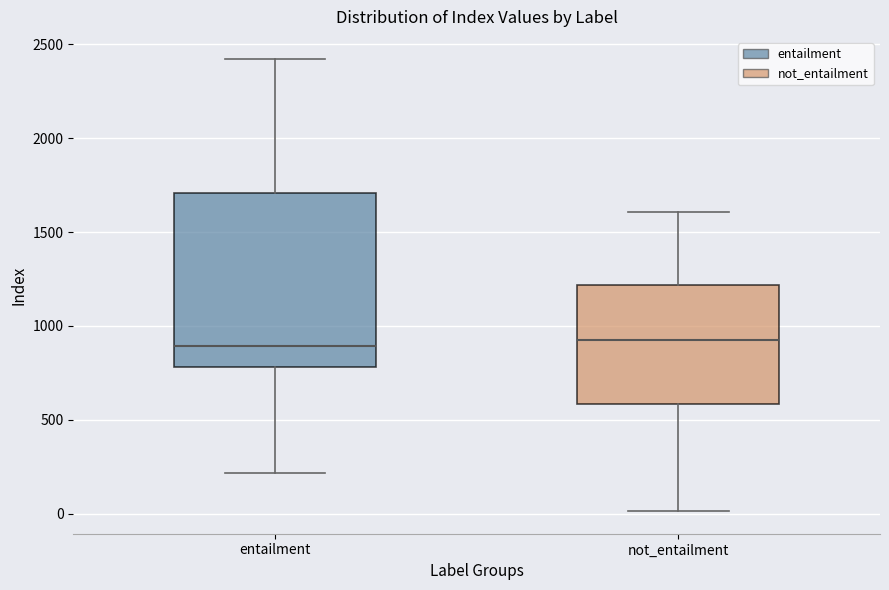

Which box is the tallest, from its lower edge to its upper edge?

entailment